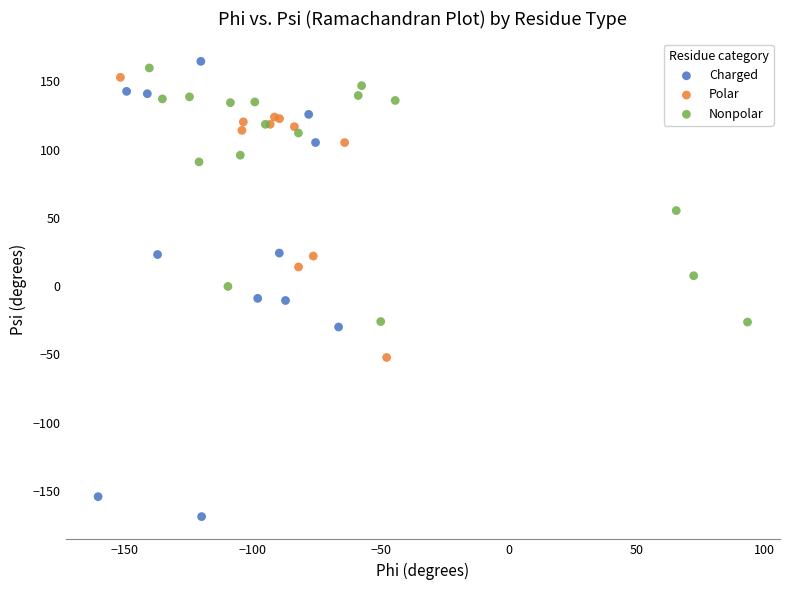

Which series contains the lowest Y value?

Charged